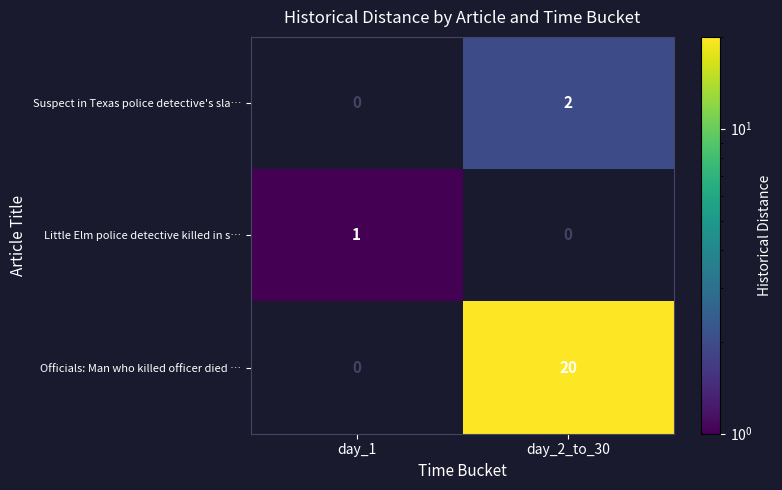

Is it true that Suspect in Texas police detective's sla… equals 3 at day_2_to_30?

False